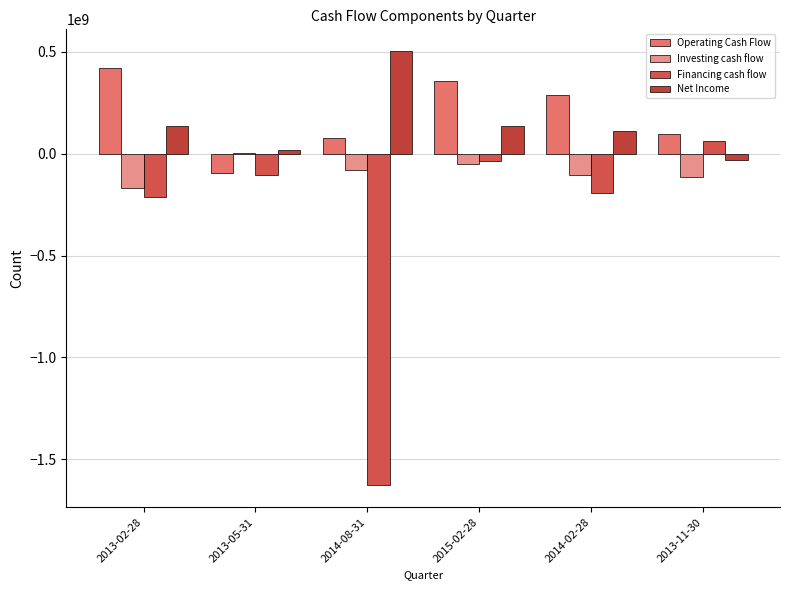

How many series are shown in this chart?

4